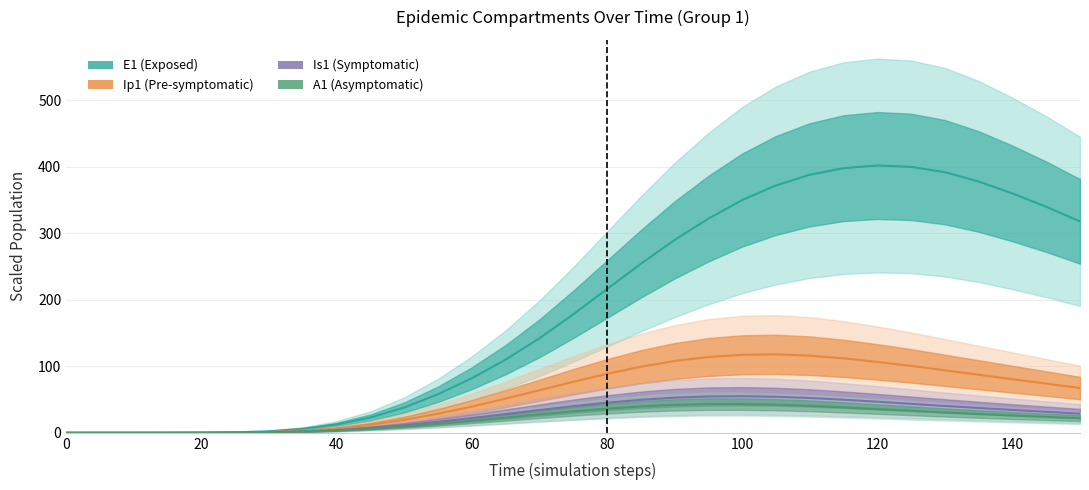

What is the spread (max minus min) of values at 60?

64.0